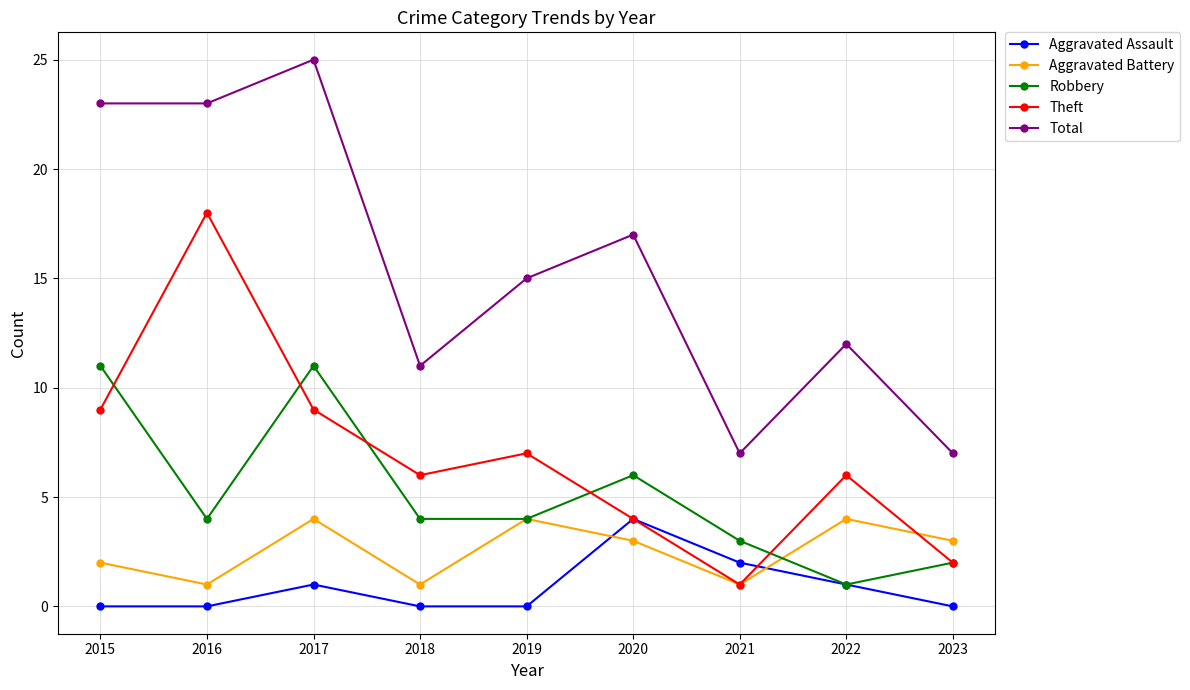

How many Aggravated Assault values are between 0 and 1?

7